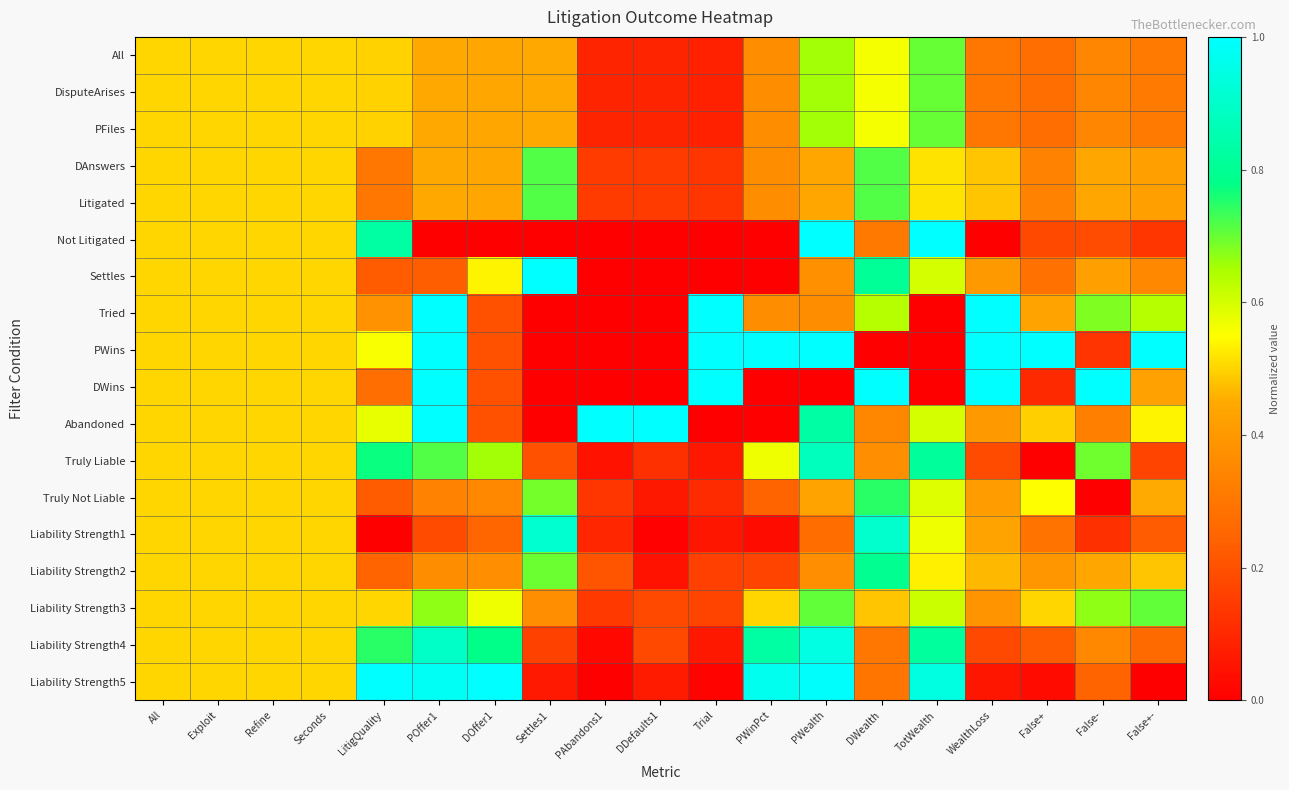

Reading left to right, list all the values displayed in this chart.

All: All=0.5	Exploit=0.5	Refine=0.5	Seconds=0.5	LitigQuality=0.5	POffer1=0.4	DOffer1=0.4	Settles1=0.4	PAbandons1=0.1	DDefaults1=0.1	Trial=0.1	PWinPct=0.4	PWealth=0.7	DWealth=0.6	TotWealth=0.7	WealthLoss=0.3	False+=0.3	False-=0.3	False+-=0.3
DisputeArises: All=0.5	Exploit=0.5	Refine=0.5	Seconds=0.5	LitigQuality=0.5	POffer1=0.4	DOffer1=0.4	Settles1=0.4	PAbandons1=0.1	DDefaults1=0.1	Trial=0.1	PWinPct=0.4	PWealth=0.7	DWealth=0.6	TotWealth=0.7	WealthLoss=0.3	False+=0.3	False-=0.3	False+-=0.3
PFiles: All=0.5	Exploit=0.5	Refine=0.5	Seconds=0.5	LitigQuality=0.5	POffer1=0.4	DOffer1=0.4	Settles1=0.4	PAbandons1=0.1	DDefaults1=0.1	Trial=0.1	PWinPct=0.4	PWealth=0.7	DWealth=0.6	TotWealth=0.7	WealthLoss=0.3	False+=0.3	False-=0.3	False+-=0.3
DAnswers: All=0.5	Exploit=0.5	Refine=0.5	Seconds=0.5	LitigQuality=0.3	POffer1=0.4	DOffer1=0.4	Settles1=0.7	PAbandons1=0.1	DDefaults1=0.1	Trial=0.1	PWinPct=0.4	PWealth=0.4	DWealth=0.7	TotWealth=0.5	WealthLoss=0.5	False+=0.3	False-=0.4	False+-=0.4
Litigated: All=0.5	Exploit=0.5	Refine=0.5	Seconds=0.5	LitigQuality=0.3	POffer1=0.4	DOffer1=0.4	Settles1=0.7	PAbandons1=0.1	DDefaults1=0.1	Trial=0.1	PWinPct=0.4	PWealth=0.4	DWealth=0.7	TotWealth=0.5	WealthLoss=0.5	False+=0.3	False-=0.4	False+-=0.4
Not Litigated: All=0.5	Exploit=0.5	Refine=0.5	Seconds=0.5	LitigQuality=0.8	POffer1=0.0	DOffer1=0.0	Settles1=0.0	PAbandons1=0.0	DDefaults1=0.0	Trial=0.0	PWinPct=0.0	PWealth=1.0	DWealth=0.3	TotWealth=1.0	WealthLoss=0.0	False+=0.2	False-=0.2	False+-=0.1
Settles: All=0.5	Exploit=0.5	Refine=0.5	Seconds=0.5	LitigQuality=0.2	POffer1=0.2	DOffer1=0.5	Settles1=1.0	PAbandons1=0.0	DDefaults1=0.0	Trial=0.0	PWinPct=0.0	PWealth=0.4	DWealth=0.8	TotWealth=0.6	WealthLoss=0.4	False+=0.3	False-=0.4	False+-=0.4
Tried: All=0.5	Exploit=0.5	Refine=0.5	Seconds=0.5	LitigQuality=0.4	POffer1=1.0	DOffer1=0.2	Settles1=0.0	PAbandons1=0.0	DDefaults1=0.0	Trial=1.0	PWinPct=0.4	PWealth=0.4	DWealth=0.6	TotWealth=0.0	WealthLoss=1.0	False+=0.4	False-=0.7	False+-=0.6
PWins: All=0.5	Exploit=0.5	Refine=0.5	Seconds=0.5	LitigQuality=0.6	POffer1=1.0	DOffer1=0.2	Settles1=0.0	PAbandons1=0.0	DDefaults1=0.0	Trial=1.0	PWinPct=1.0	PWealth=1.0	DWealth=0.0	TotWealth=0.0	WealthLoss=1.0	False+=1.0	False-=0.1	False+-=1.0
DWins: All=0.5	Exploit=0.5	Refine=0.5	Seconds=0.5	LitigQuality=0.3	POffer1=1.0	DOffer1=0.2	Settles1=0.0	PAbandons1=0.0	DDefaults1=0.0	Trial=1.0	PWinPct=0.0	PWealth=0.0	DWealth=1.0	TotWealth=0.0	WealthLoss=1.0	False+=0.1	False-=1.0	False+-=0.4
Abandoned: All=0.5	Exploit=0.5	Refine=0.5	Seconds=0.5	LitigQuality=0.6	POffer1=1.0	DOffer1=0.2	Settles1=0.0	PAbandons1=1.0	DDefaults1=1.0	Trial=0.0	PWinPct=0.0	PWealth=0.8	DWealth=0.4	TotWealth=0.6	WealthLoss=0.4	False+=0.5	False-=0.3	False+-=0.5
Truly Liable: All=0.5	Exploit=0.5	Refine=0.5	Seconds=0.5	LitigQuality=0.8	POffer1=0.7	DOffer1=0.7	Settles1=0.2	PAbandons1=0.0	DDefaults1=0.1	Trial=0.1	PWinPct=0.6	PWealth=0.9	DWealth=0.4	TotWealth=0.8	WealthLoss=0.2	False+=0.0	False-=0.7	False+-=0.2
Truly Not Liable: All=0.5	Exploit=0.5	Refine=0.5	Seconds=0.5	LitigQuality=0.2	POffer1=0.3	DOffer1=0.4	Settles1=0.7	PAbandons1=0.1	DDefaults1=0.1	Trial=0.1	PWinPct=0.2	PWealth=0.4	DWealth=0.7	TotWealth=0.6	WealthLoss=0.4	False+=0.5	False-=0.0	False+-=0.5
Liability Strength1: All=0.5	Exploit=0.5	Refine=0.5	Seconds=0.5	LitigQuality=0.0	POffer1=0.2	DOffer1=0.3	Settles1=0.9	PAbandons1=0.1	DDefaults1=0.0	Trial=0.1	PWinPct=0.0	PWealth=0.3	DWealth=0.9	TotWealth=0.6	WealthLoss=0.4	False+=0.3	False-=0.1	False+-=0.2
Liability Strength2: All=0.5	Exploit=0.5	Refine=0.5	Seconds=0.5	LitigQuality=0.2	POffer1=0.4	DOffer1=0.4	Settles1=0.7	PAbandons1=0.2	DDefaults1=0.1	Trial=0.2	PWinPct=0.2	PWealth=0.4	DWealth=0.8	TotWealth=0.5	WealthLoss=0.5	False+=0.4	False-=0.4	False+-=0.5
Liability Strength3: All=0.5	Exploit=0.5	Refine=0.5	Seconds=0.5	LitigQuality=0.5	POffer1=0.7	DOffer1=0.6	Settles1=0.4	PAbandons1=0.1	DDefaults1=0.2	Trial=0.2	PWinPct=0.5	PWealth=0.7	DWealth=0.5	TotWealth=0.6	WealthLoss=0.4	False+=0.5	False-=0.7	False+-=0.7
Liability Strength4: All=0.5	Exploit=0.5	Refine=0.5	Seconds=0.5	LitigQuality=0.7	POffer1=0.9	DOffer1=0.8	Settles1=0.2	PAbandons1=0.0	DDefaults1=0.2	Trial=0.1	PWinPct=0.8	PWealth=0.9	DWealth=0.3	TotWealth=0.8	WealthLoss=0.2	False+=0.2	False-=0.4	False+-=0.3
Liability Strength5: All=0.5	Exploit=0.5	Refine=0.5	Seconds=0.5	LitigQuality=1.0	POffer1=1.0	DOffer1=1.0	Settles1=0.1	PAbandons1=0.0	DDefaults1=0.1	Trial=0.0	PWinPct=1.0	PWealth=1.0	DWealth=0.3	TotWealth=0.9	WealthLoss=0.1	False+=0.0	False-=0.2	False+-=0.0